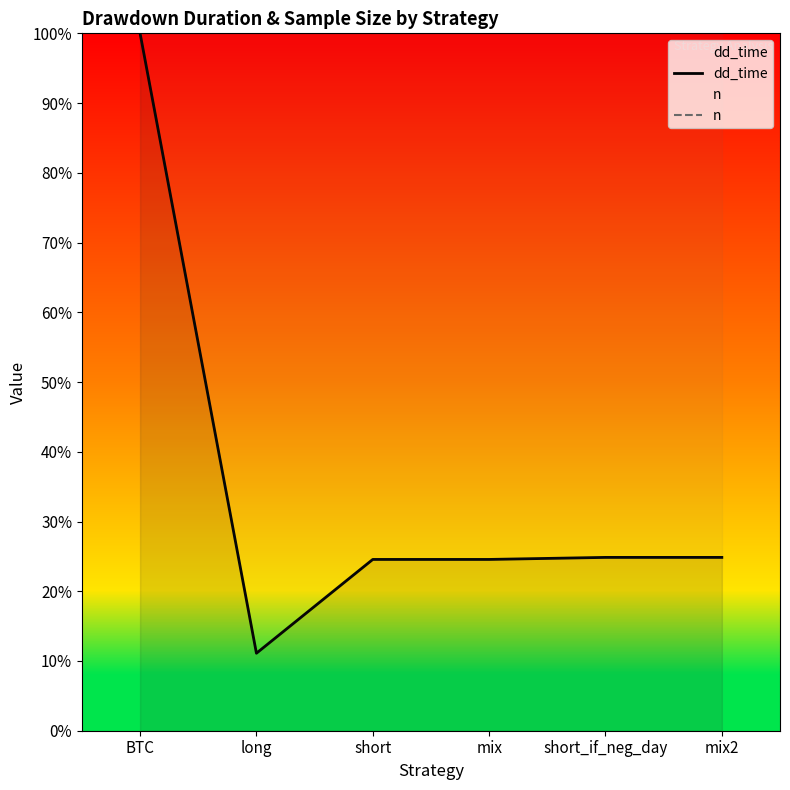

How many values in the dd_time series are below 24?

1